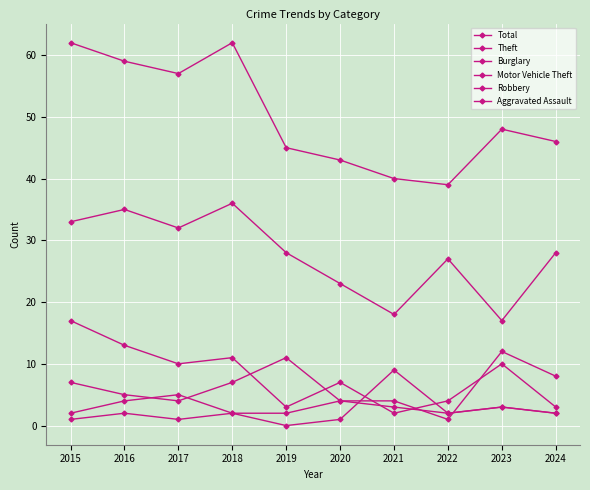

Which series changed the most between 2016 and 2018?

Total